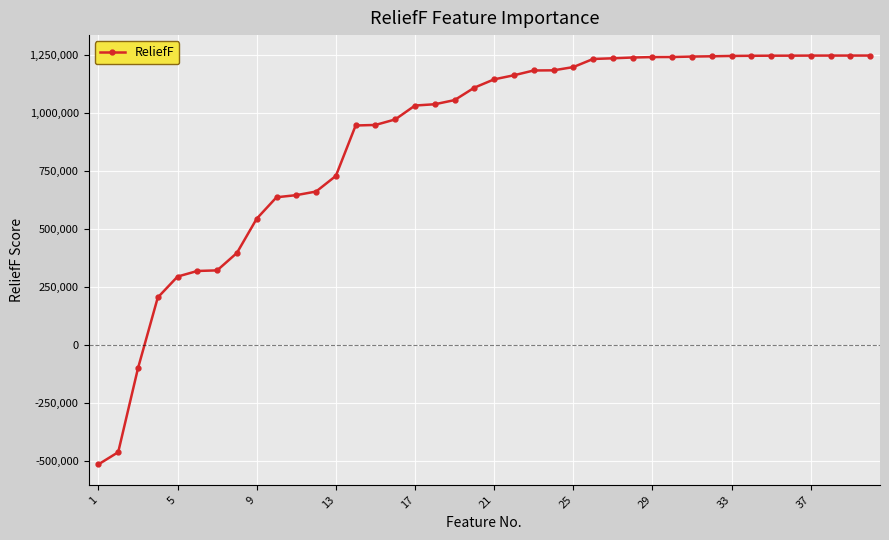

What is the difference between the second highest and second lowest values?

1708510